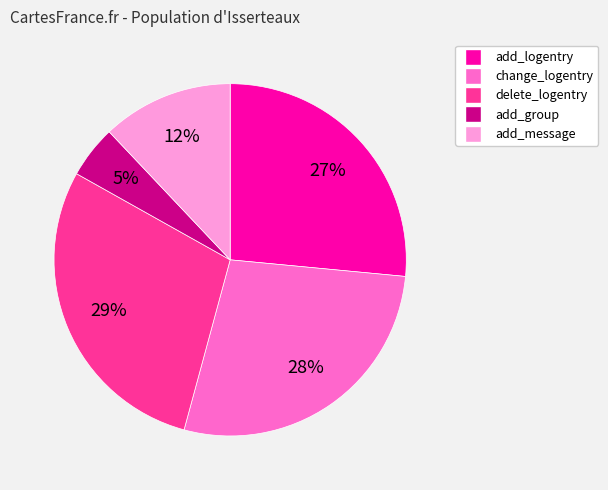

Is it true that add_message is 20% of the pie?

False